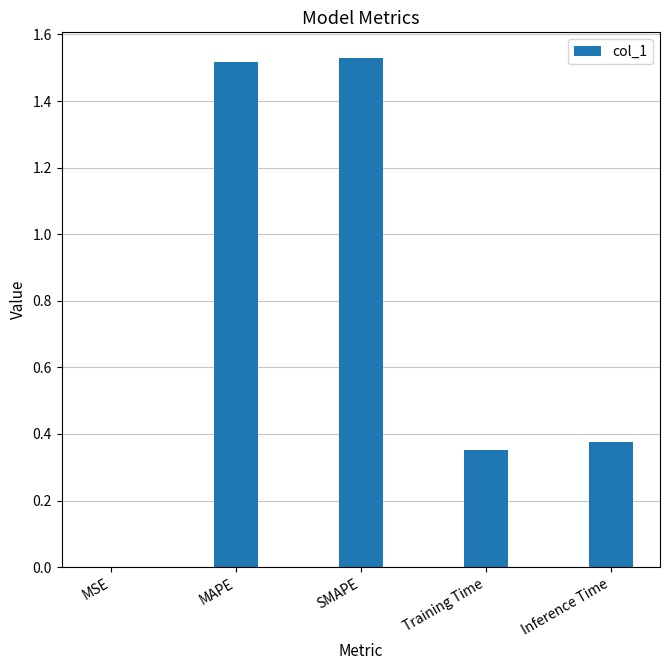

What is the sum of all values?

3.8